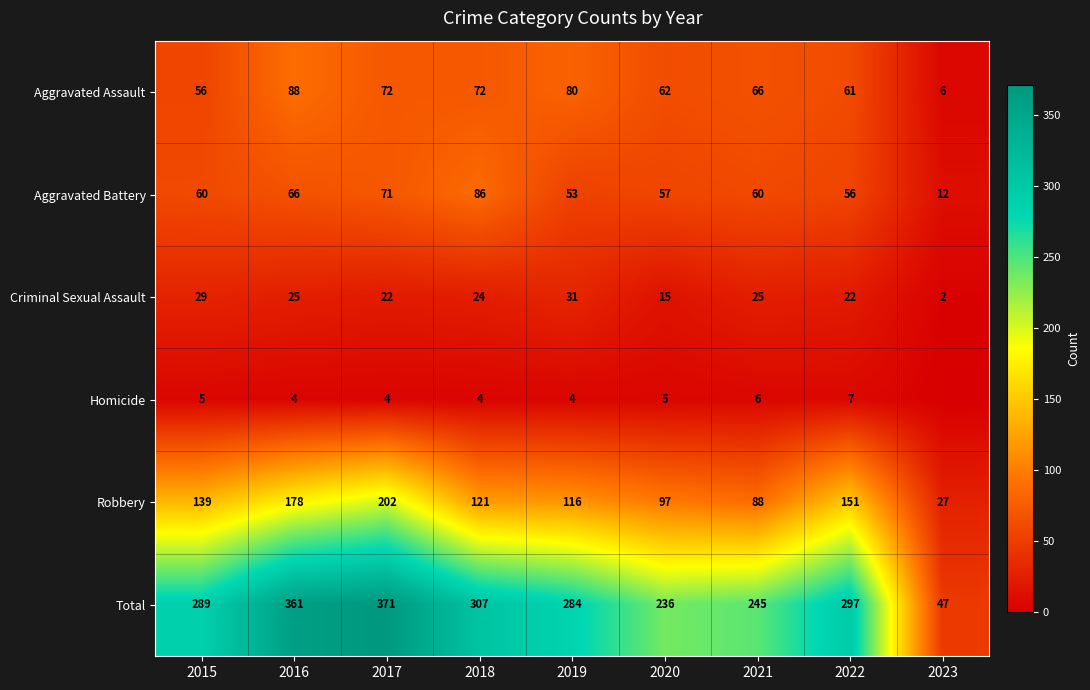

What is the difference between the Aggravated Battery values at 2018 and 2021?

26